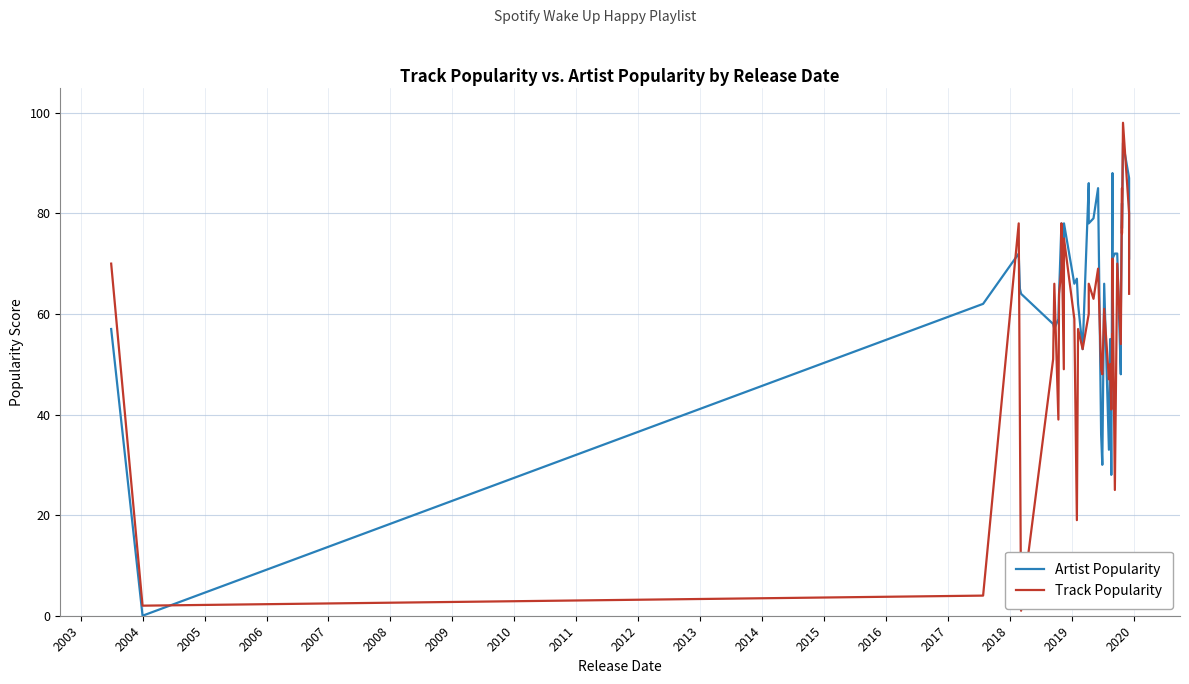

What is the average value of the Artist Popularity series?

64